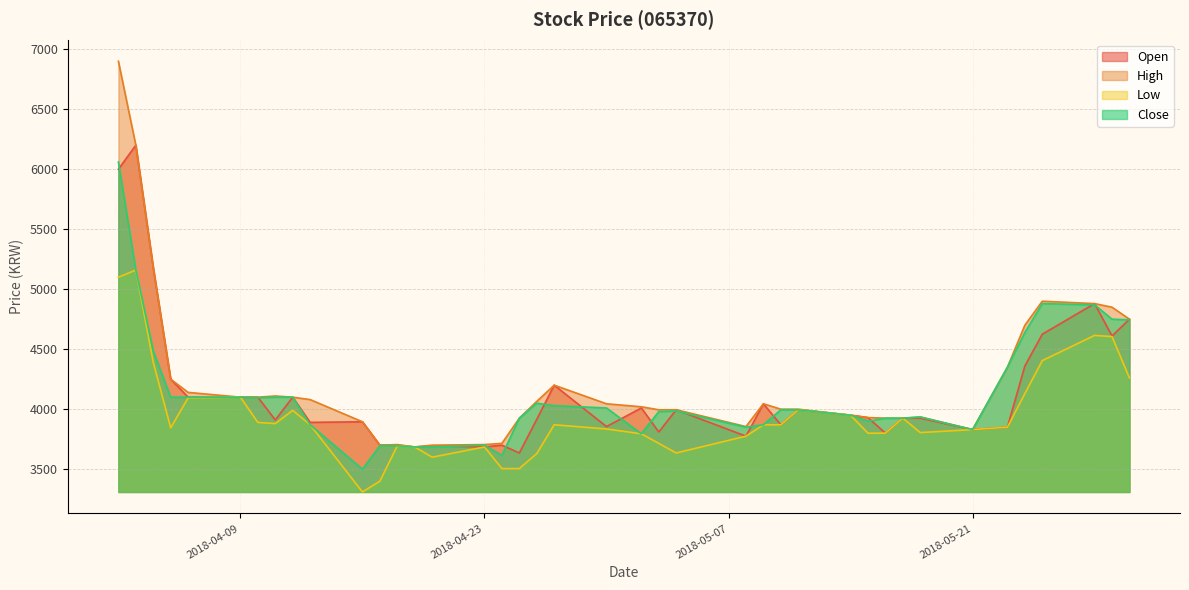

Reading left to right, what are all the values shown in this chart?

Open: 2018-04-02=6000	2018-04-03=6200	2018-04-04=5180	2018-04-05=4250	2018-04-06=4100	2018-04-09=4100	2018-04-10=4100	2018-04-11=3910	2018-04-12=4100	2018-04-13=3890	2018-04-16=3895	2018-04-17=3700	2018-04-18=3700	2018-04-19=3685	2018-04-20=3695	2018-04-23=3685	2018-04-24=3700	2018-04-25=3635	2018-04-26=3915	2018-04-27=4200	2018-04-30=3855	2018-05-02=4010	2018-05-03=3810	2018-05-04=3995	2018-05-08=3775	2018-05-09=4045	2018-05-10=3870	2018-05-11=3995	2018-05-14=3950	2018-05-15=3930	2018-05-16=3800	2018-05-17=3925	2018-05-18=3925	2018-05-21=3830	2018-05-23=3850	2018-05-24=4360	2018-05-25=4625	2018-05-28=4880	2018-05-29=4610	2018-05-30=4750
High: 2018-04-02=6900	2018-04-03=6200	2018-04-04=5180	2018-04-05=4250	2018-04-06=4140	2018-04-09=4100	2018-04-10=4100	2018-04-11=4110	2018-04-12=4100	2018-04-13=4080	2018-04-16=3895	2018-04-17=3700	2018-04-18=3705	2018-04-19=3685	2018-04-20=3700	2018-04-23=3705	2018-04-24=3715	2018-04-25=3925	2018-04-26=4065	2018-04-27=4200	2018-04-30=4045	2018-05-02=4020	2018-05-03=3995	2018-05-04=3995	2018-05-08=3855	2018-05-09=4045	2018-05-10=4000	2018-05-11=4000	2018-05-14=3950	2018-05-15=3930	2018-05-16=3925	2018-05-17=3925	2018-05-18=3935	2018-05-21=3830	2018-05-23=4350	2018-05-24=4700	2018-05-25=4900	2018-05-28=4880	2018-05-29=4850	2018-05-30=4750
Low: 2018-04-02=5100	2018-04-03=5160	2018-04-04=4390	2018-04-05=3845	2018-04-06=4095	2018-04-09=4100	2018-04-10=3890	2018-04-11=3880	2018-04-12=3990	2018-04-13=3870	2018-04-16=3310	2018-04-17=3400	2018-04-18=3695	2018-04-19=3685	2018-04-20=3600	2018-04-23=3685	2018-04-24=3505	2018-04-25=3505	2018-04-26=3630	2018-04-27=3870	2018-04-30=3835	2018-05-02=3795	2018-05-03=3715	2018-05-04=3635	2018-05-08=3775	2018-05-09=3870	2018-05-10=3870	2018-05-11=3995	2018-05-14=3950	2018-05-15=3800	2018-05-16=3800	2018-05-17=3925	2018-05-18=3805	2018-05-21=3830	2018-05-23=3850	2018-05-24=4130	2018-05-25=4405	2018-05-28=4615	2018-05-29=4605	2018-05-30=4260
Close: 2018-04-02=6060	2018-04-03=5160	2018-04-04=4485	2018-04-05=4100	2018-04-06=4100	2018-04-09=4100	2018-04-10=4095	2018-04-11=4100	2018-04-12=4100	2018-04-13=3870	2018-04-16=3500	2018-04-17=3695	2018-04-18=3695	2018-04-19=3685	2018-04-20=3685	2018-04-23=3700	2018-04-24=3615	2018-04-25=3925	2018-04-26=4050	2018-04-27=4030	2018-04-30=4010	2018-05-02=3795	2018-05-03=3980	2018-05-04=3985	2018-05-08=3850	2018-05-09=3870	2018-05-10=3995	2018-05-11=3995	2018-05-14=3950	2018-05-15=3900	2018-05-16=3925	2018-05-17=3925	2018-05-18=3935	2018-05-21=3830	2018-05-23=4350	2018-05-24=4640	2018-05-25=4880	2018-05-28=4870	2018-05-29=4750	2018-05-30=4745